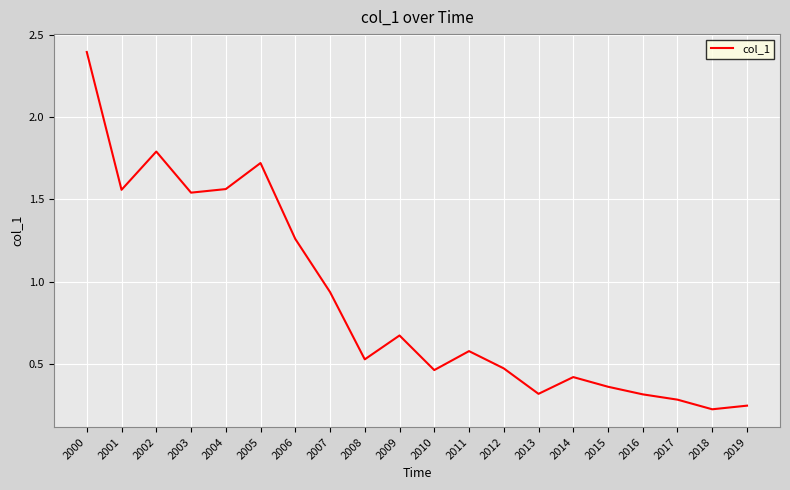

How many lines are shown in the chart?

1